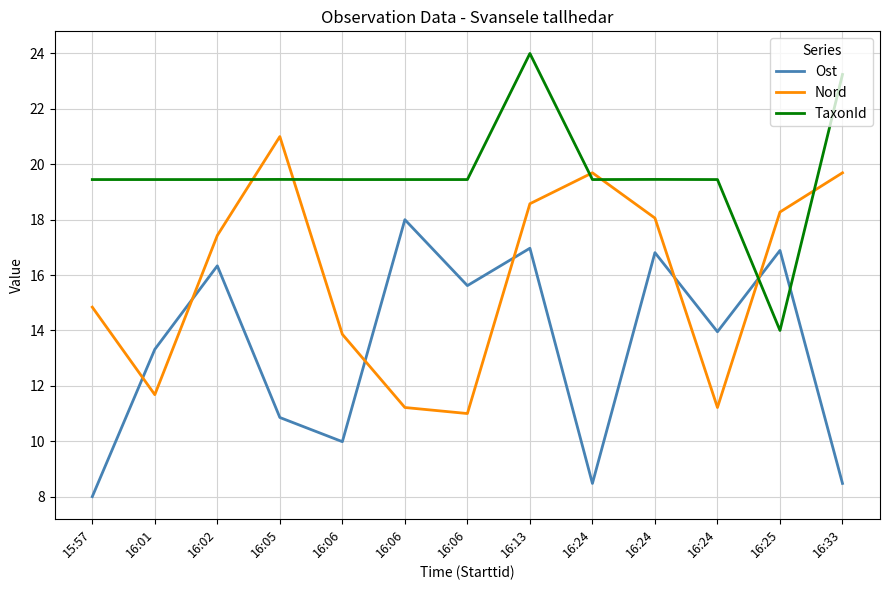

At which label does Ost first exceed 13?

16:01